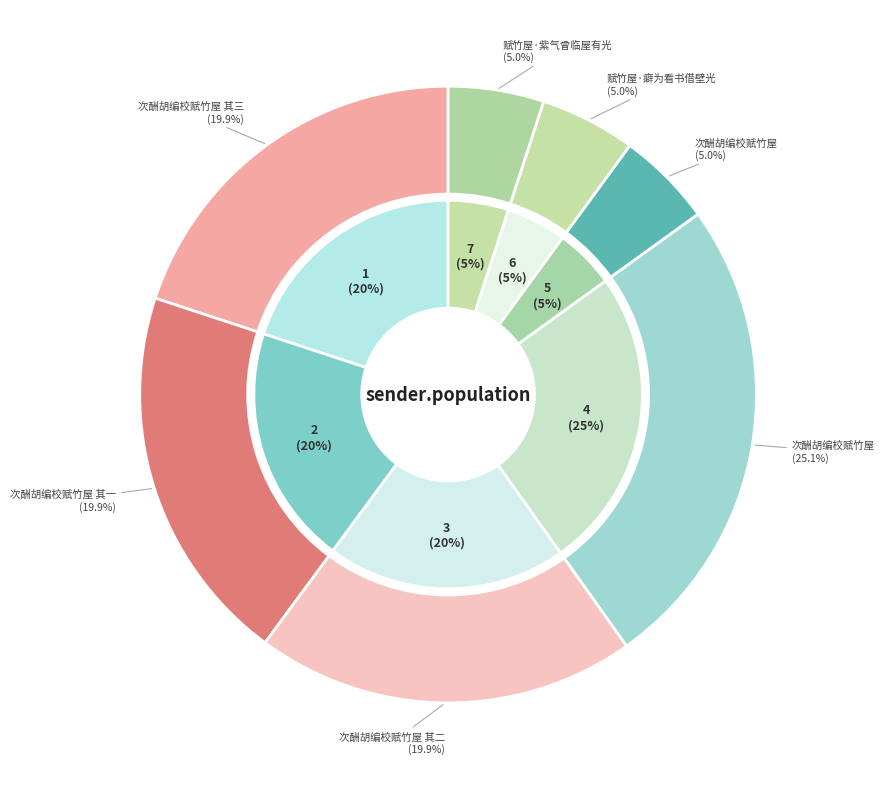

To the nearest percent, what percentage of the pie is 次酬胡编校赋竹屋 其三?

20%